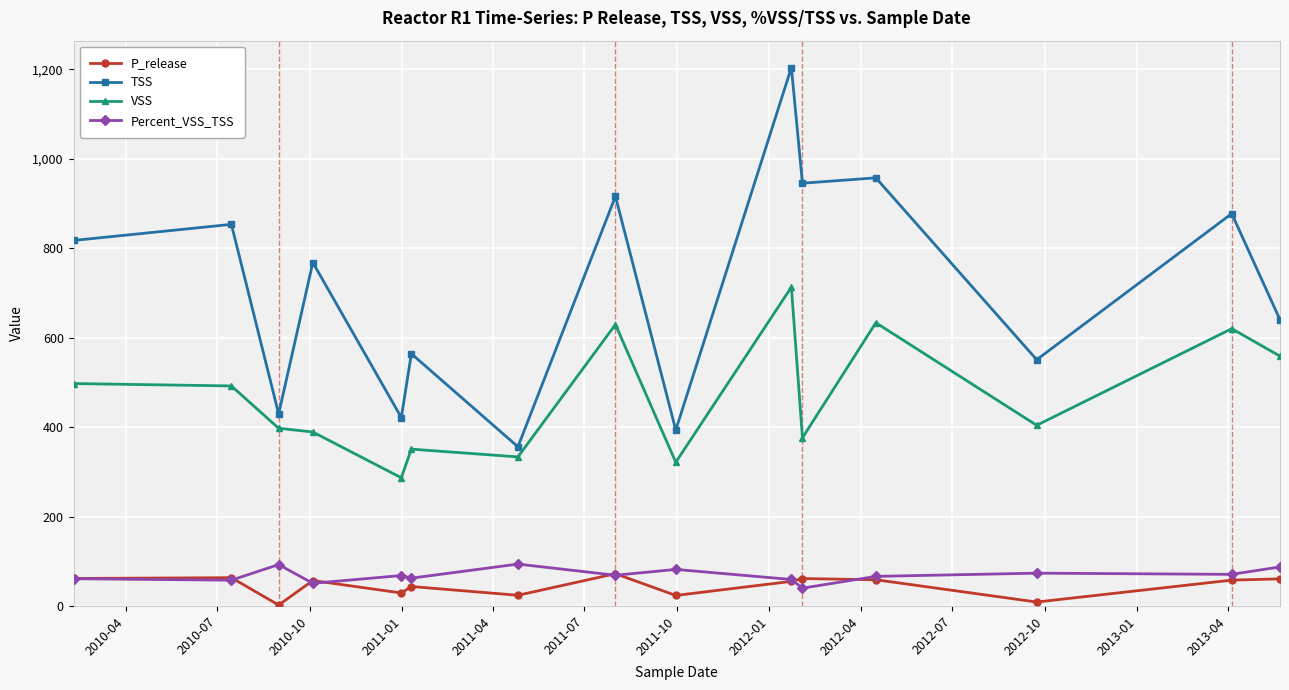

Does the chart display data point markers on the line(s)?

Yes